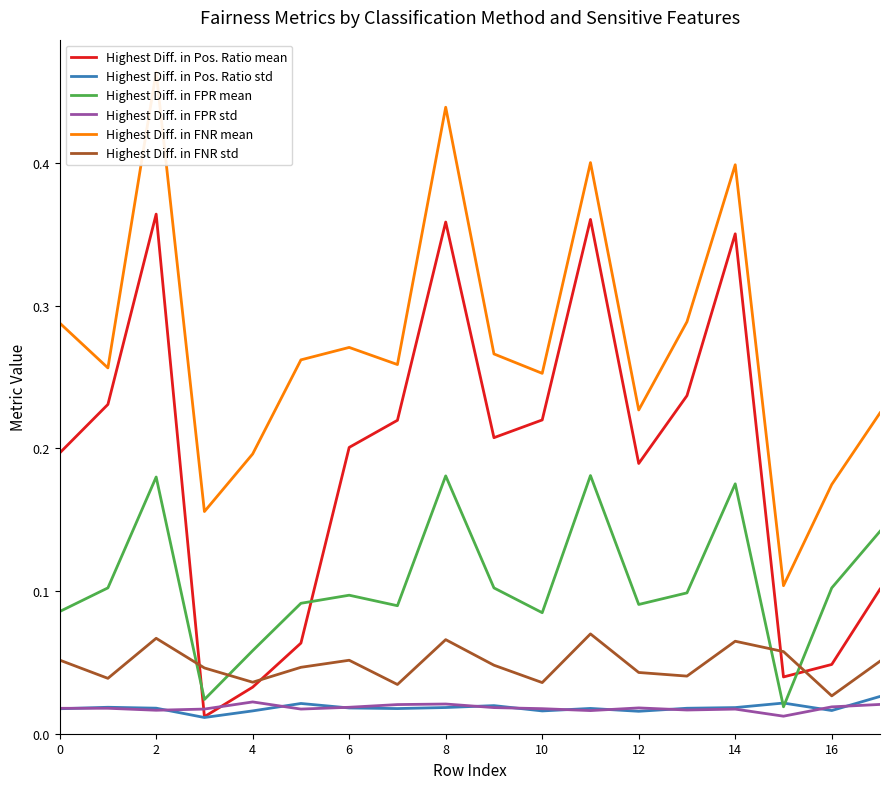

The Highest Diff. in Pos. Ratio mean series shows 0.2 at 2. True or false?

False